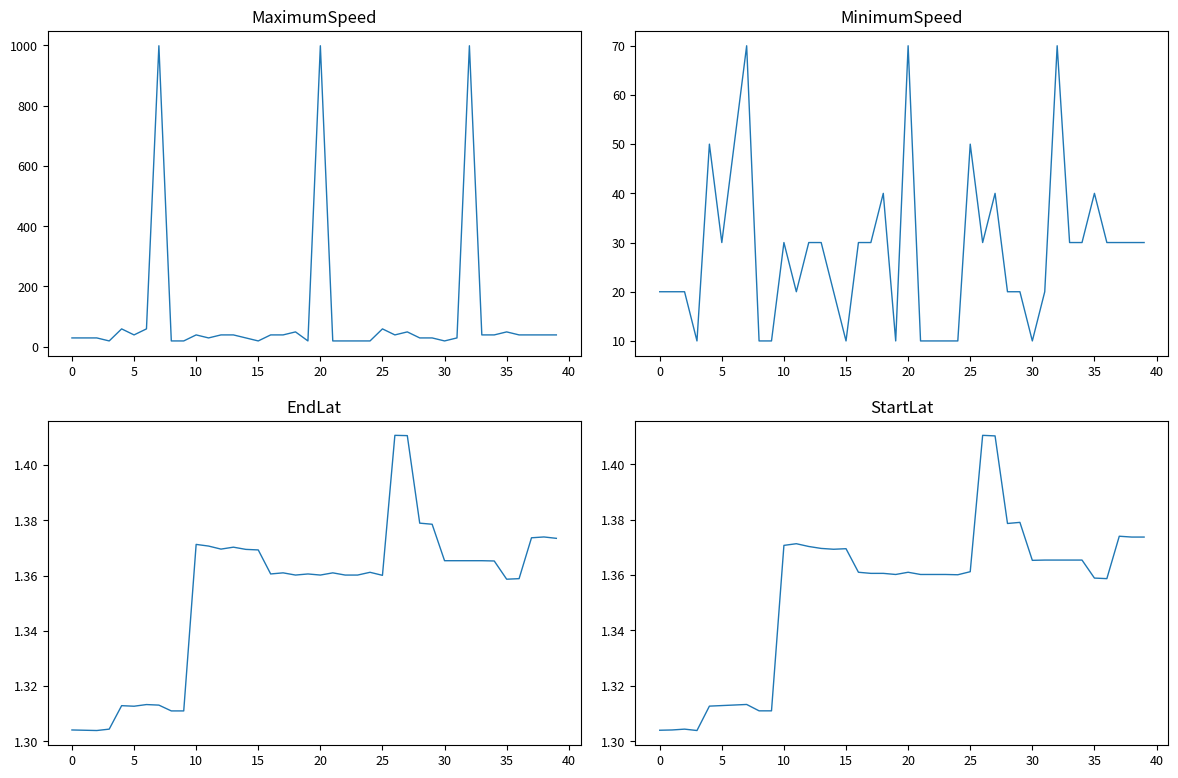

What is the value of the StartLat point at the 2nd from the left?

1.3